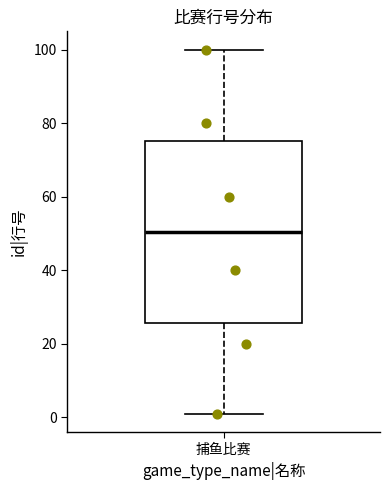

Transcribe this box plot: give where the median line is, the range the box spans, and where the two whiskers end, as read against the y-axis. The values are not printed on the chart, so give them approximately, as read against the axis.

median 50, box 26 to 76, whiskers 2 to 100